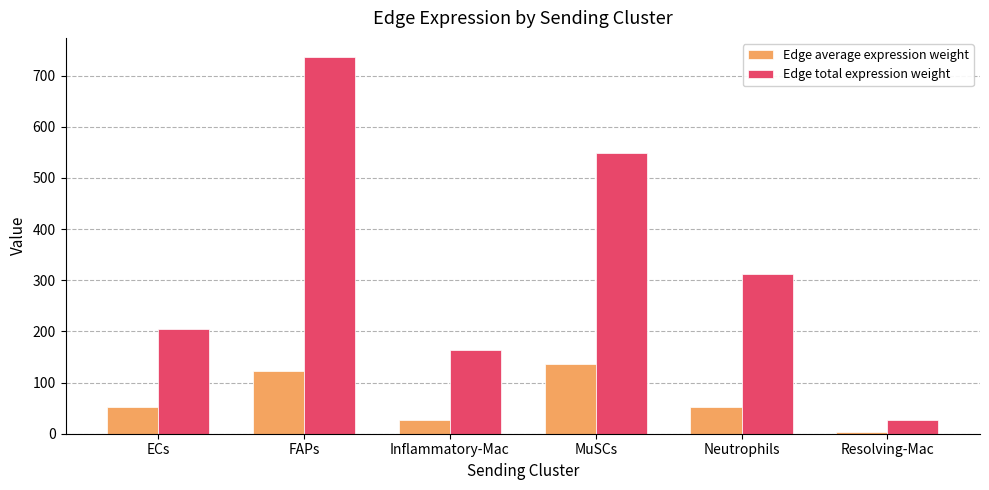

What is the approximate value of Edge average expression weight at MuSCs?

137.3